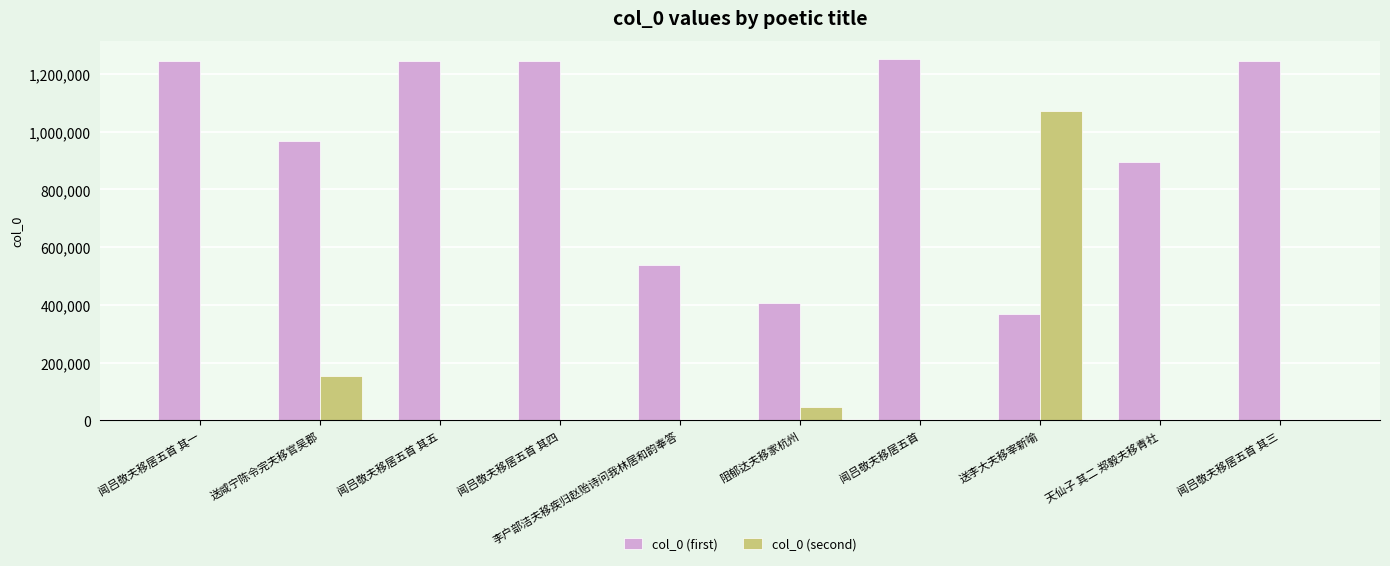

Between 闻吕敬夫移居五首 其五 and 阻郁达夫移家杭州, which series saw the biggest shift?

col_0 (first)